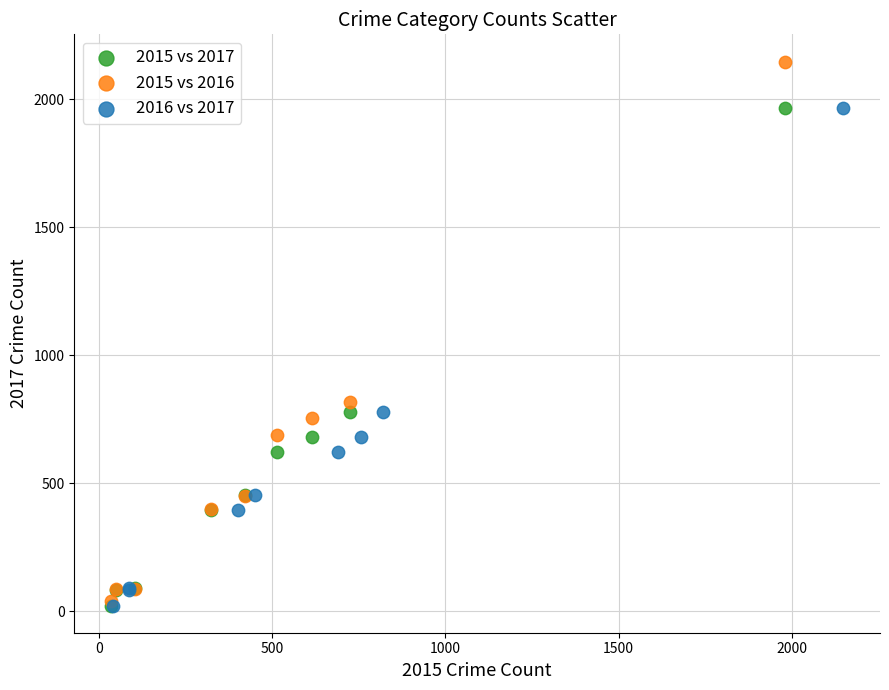

Which series has the largest Y range (max minus min)?

2015 vs 2016